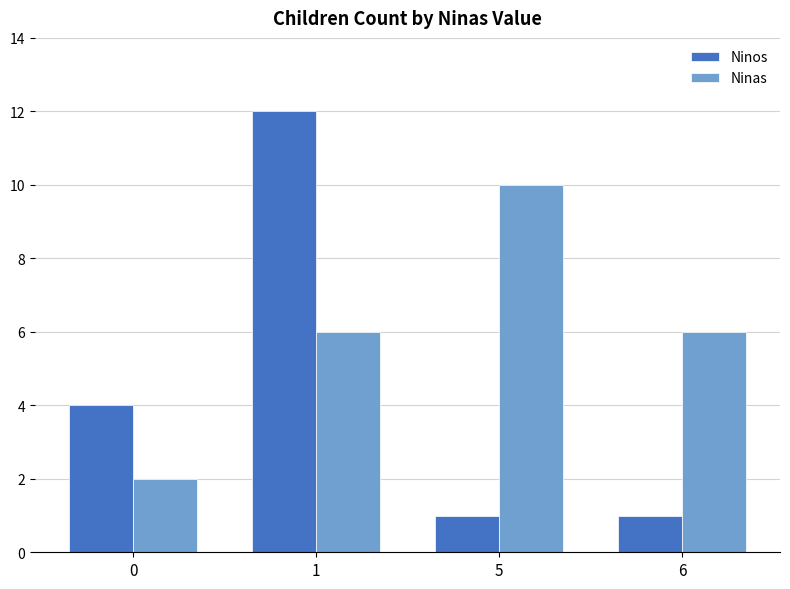

Reading right to left, transcribe all the data shown in this chart.

Ninos: 6=1	5=1	1=12	0=4
Ninas: 6=6	5=10	1=6	0=2